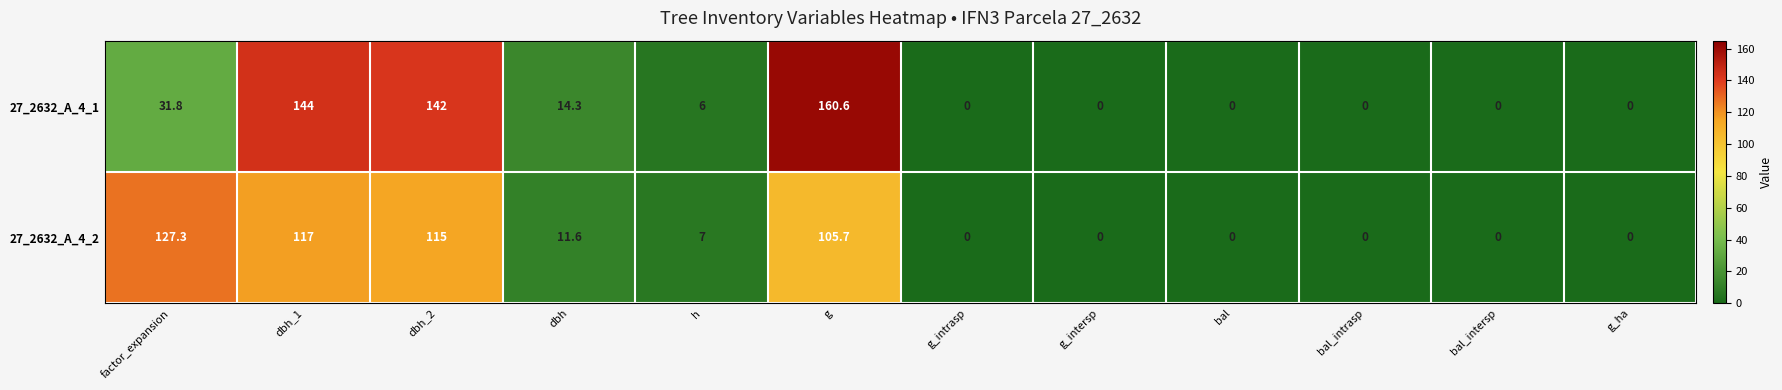

What is the difference between the maximum and minimum values in the 27_2632_A_4_2 series?

127.3